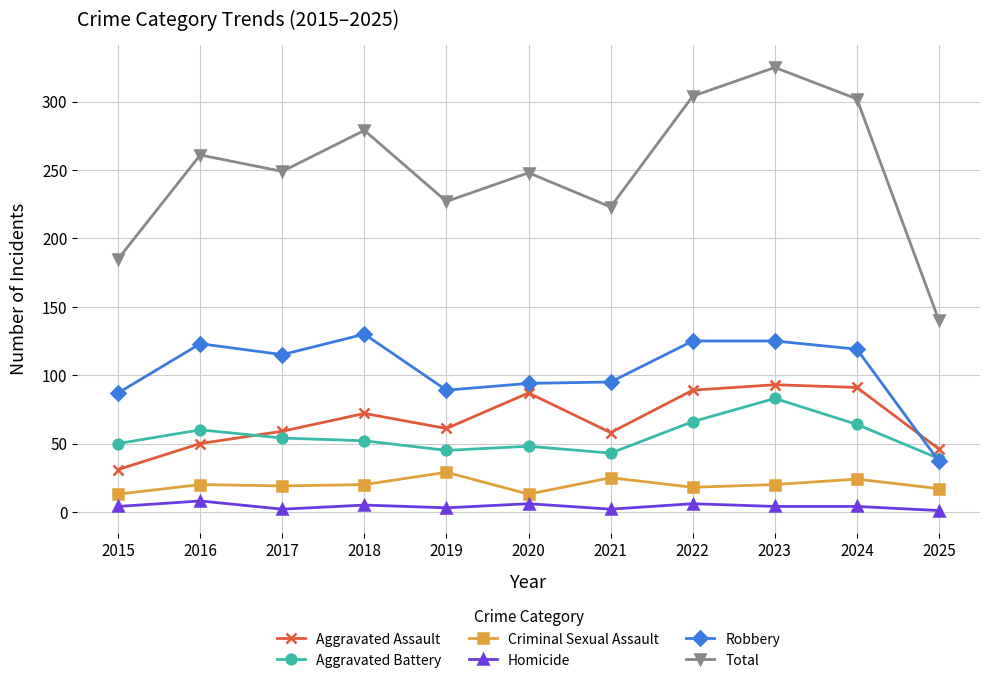

In Aggravated Assault, how many points are higher than both neighbors (excluding endpoints)?

3